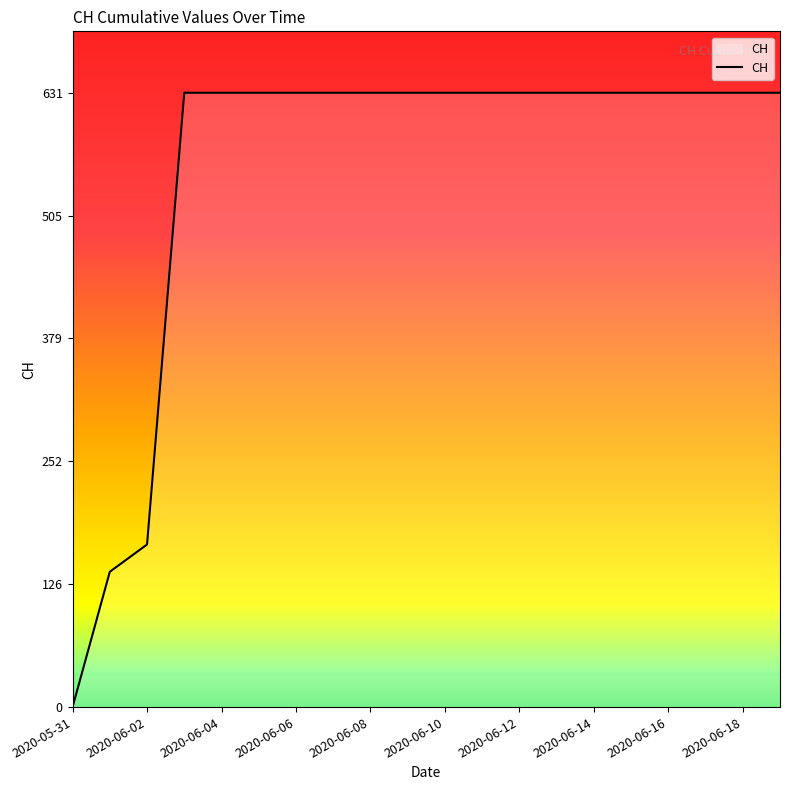

What is the maximum value shown in the chart?

631